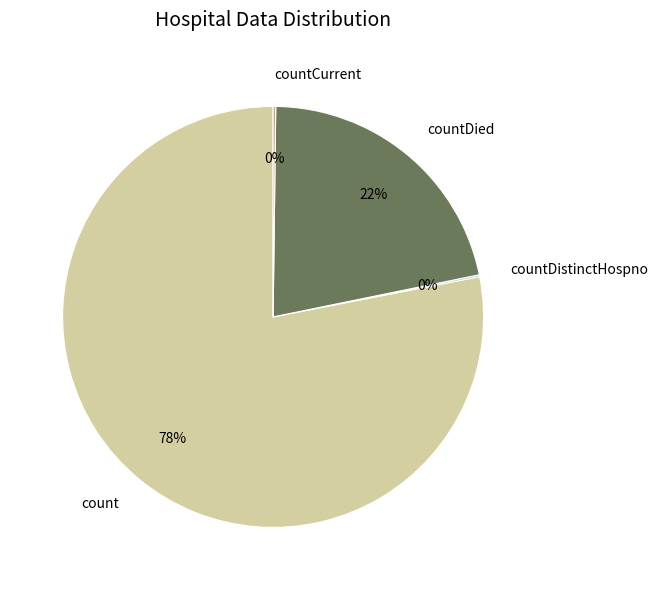

Which has a higher value, count or countDied?

count